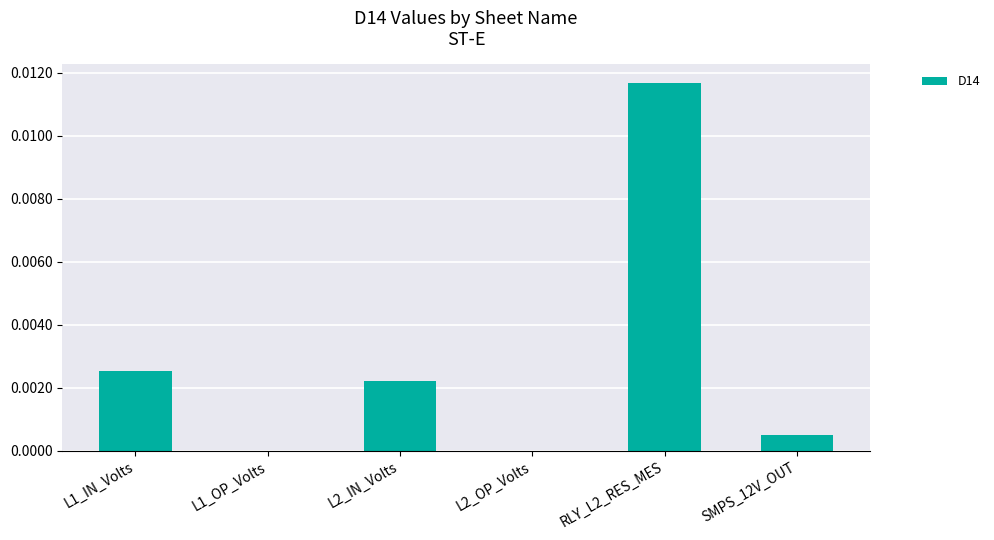

The chart shows a value of 0.0 at L1_IN_Volts. True or false?

True